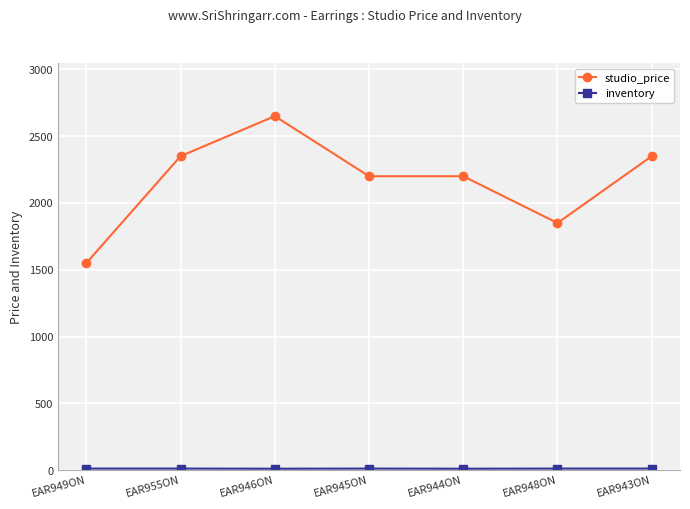

What is the label of the 5th point from the right?

EAR946ON